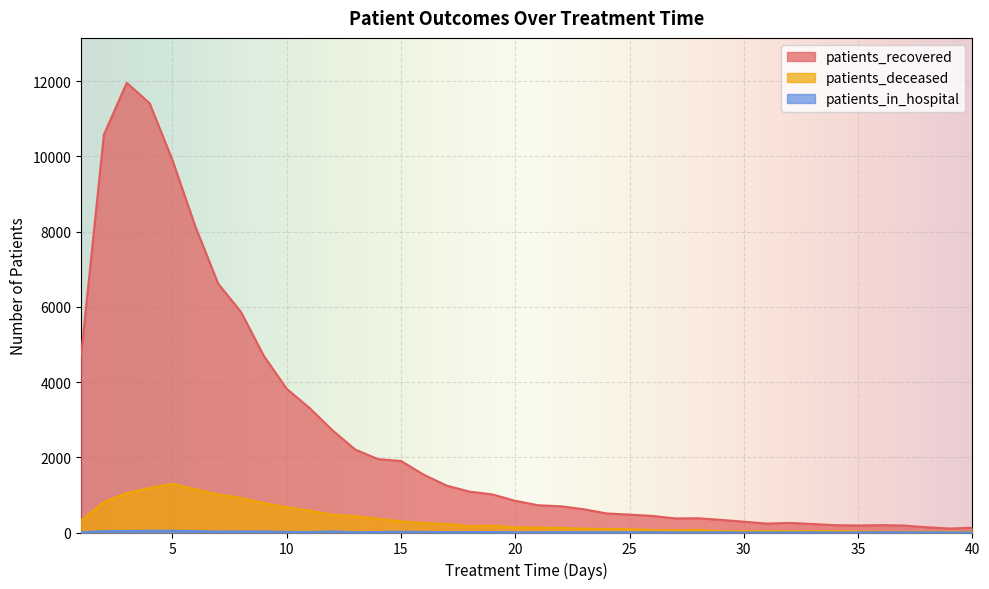

What is the average value of the patients_in_hospital series?

14